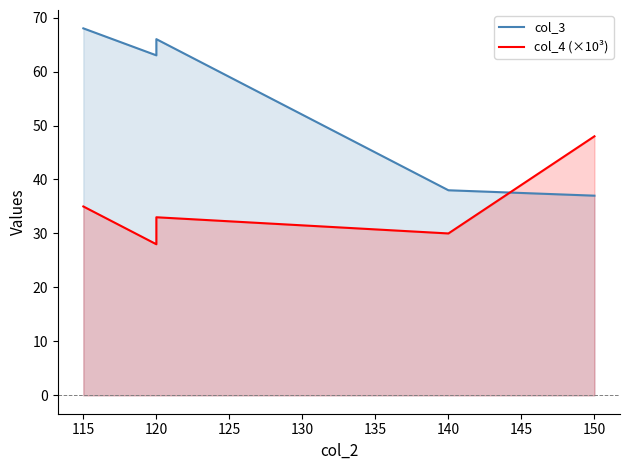

What is the difference between the maximum and second lowest values in the col_4 (×10³) series?

18